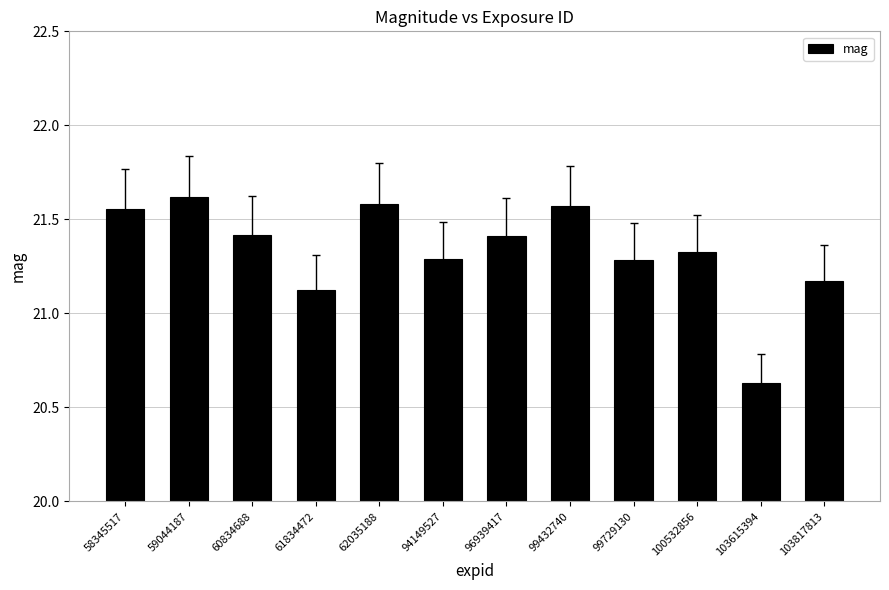

The chart shows a value of 6.7 at 94149527. True or false?

False